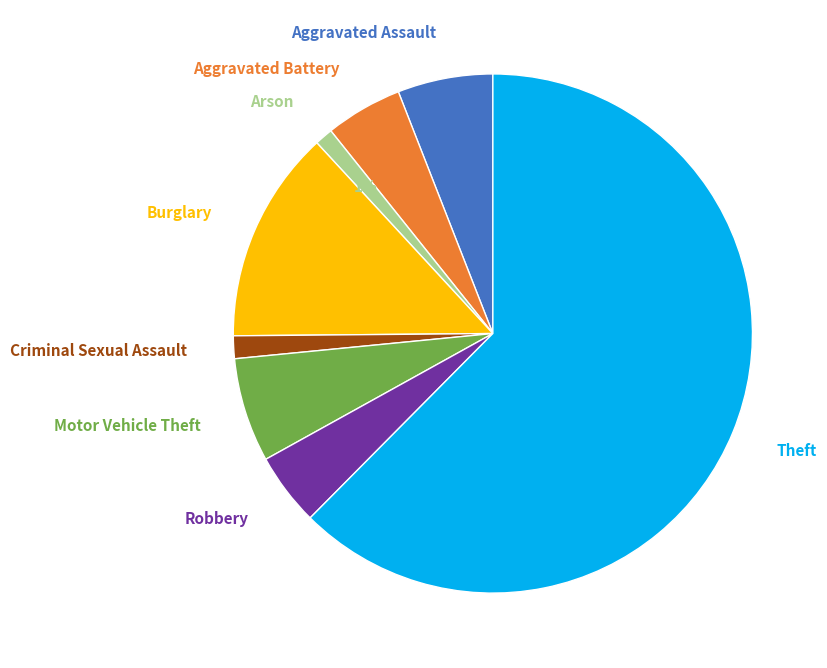

What is the ratio of the value at Robbery to the value at Theft?

0.1